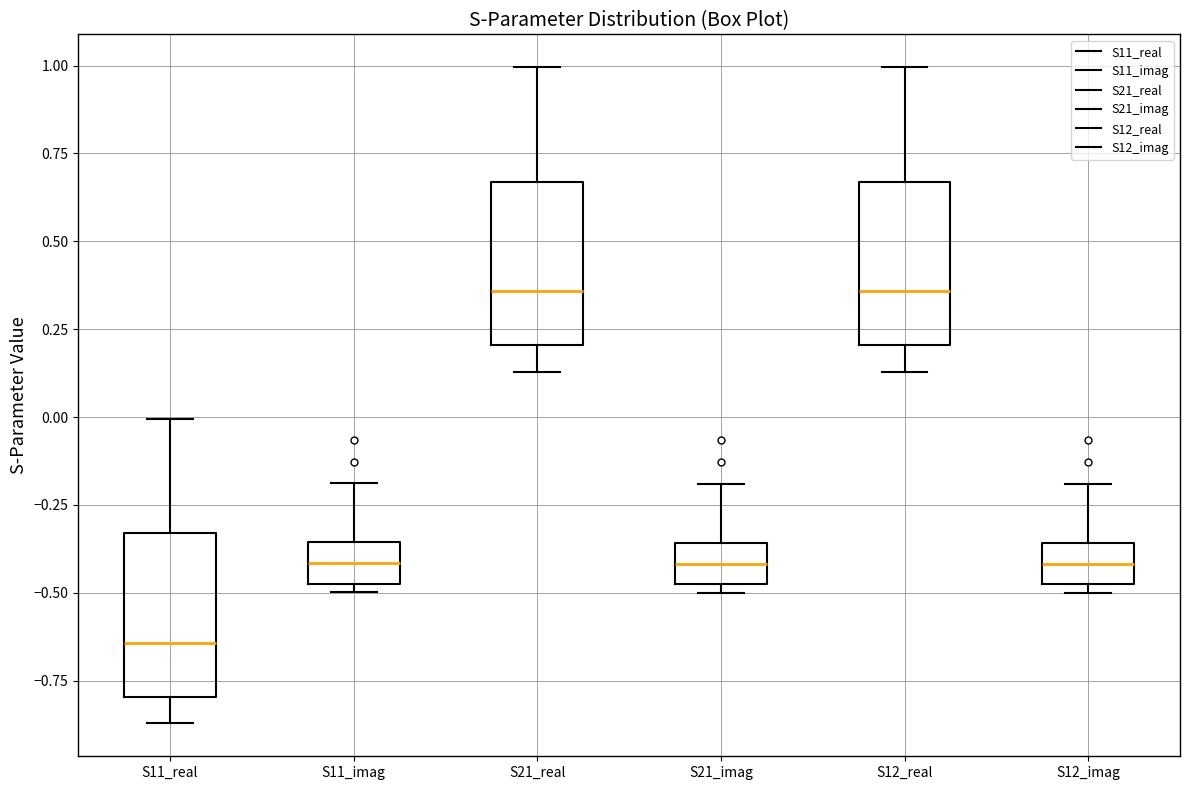

Reading left to right, read every box against the y-axis: the position of its median line, the range the box covers, and the ends of its whiskers. The values are not printed on the chart, so give them approximately, as read against the axis.

S11_real: median -0.65, box -0.80 to -0.35, whiskers -0.85 to 0.00
S11_imag: median -0.40, box -0.45 to -0.35, whiskers -0.50 to -0.20
S21_real: median 0.35, box 0.20 to 0.65, whiskers 0.15 to 1.00
S21_imag: median -0.40, box -0.45 to -0.35, whiskers -0.50 to -0.20
S12_real: median 0.35, box 0.20 to 0.65, whiskers 0.15 to 1.00
S12_imag: median -0.40, box -0.45 to -0.35, whiskers -0.50 to -0.20